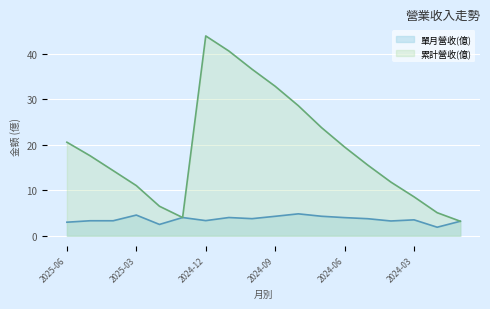

List the labels in order of 單月營收(億) value, largest first.

2024-08, 2025-03, 2024-07, 2024-09, 2025-01, 2024-11, 2024-06, 2024-10, 2024-05, 2024-03, 2024-12, 2025-05, 2025-04, 2024-04, 2024-01, 2025-06, 2025-02, 2024-02